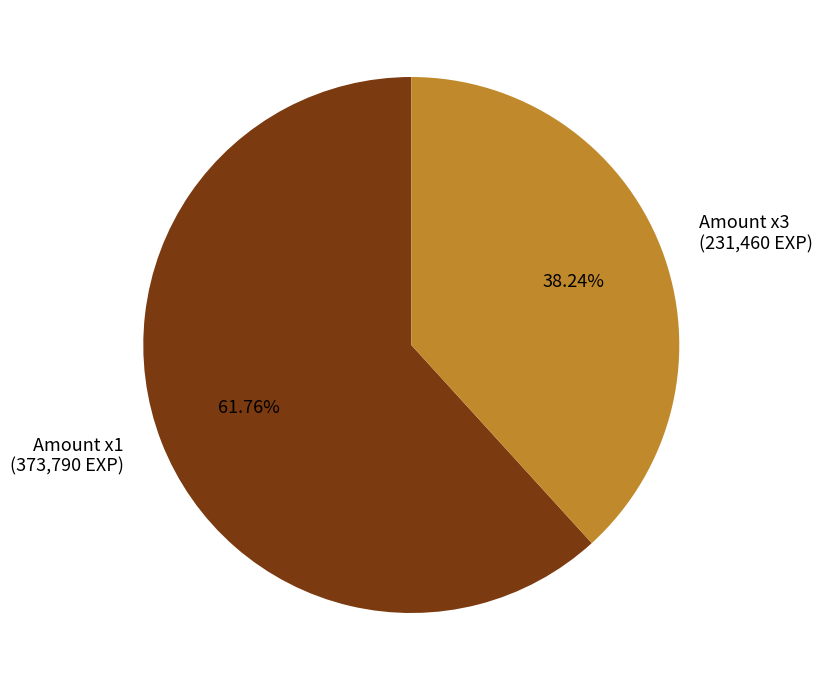

Between Amount x1 (373,790 EXP) and Amount x3 (231,460 EXP), which is larger?

Amount x1 (373,790 EXP)